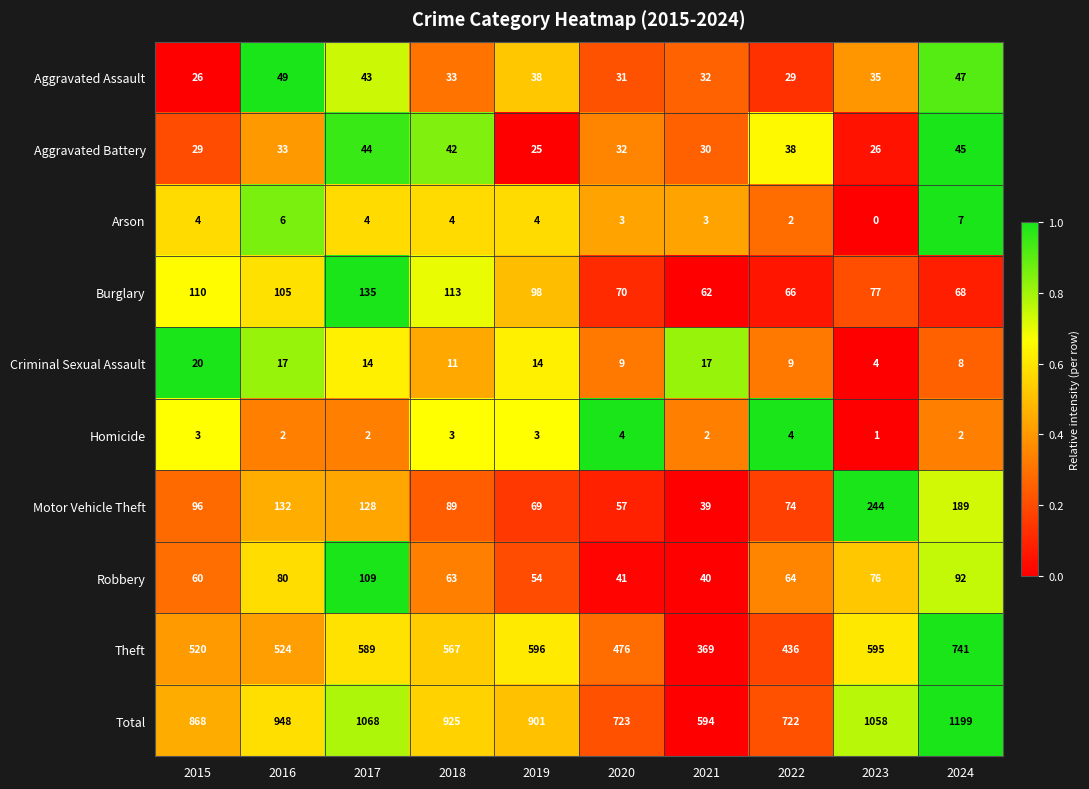

Read the Aggravated Battery value at 2023, to the nearest 5.

25